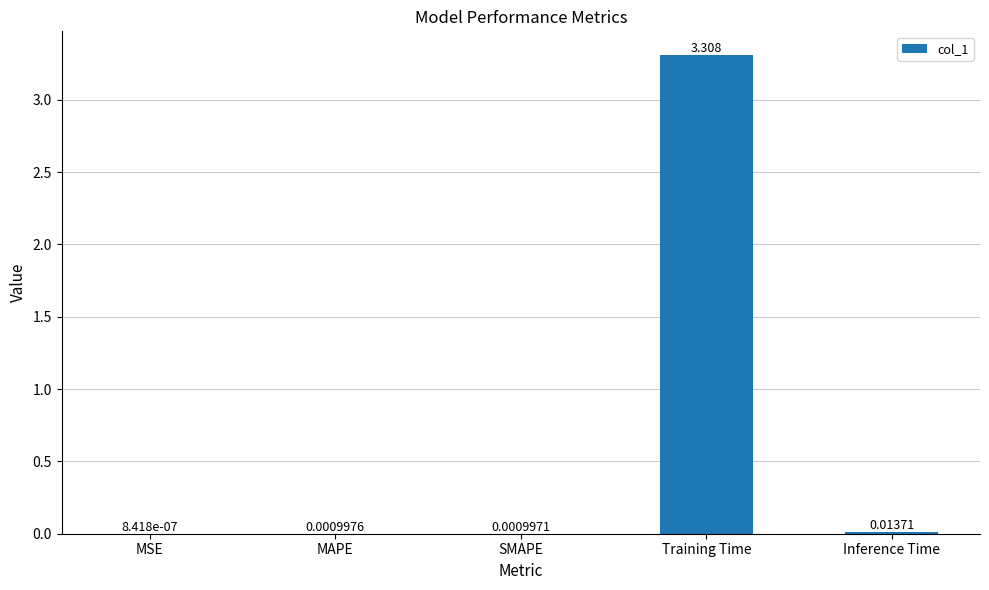

What is the average value?

0.7